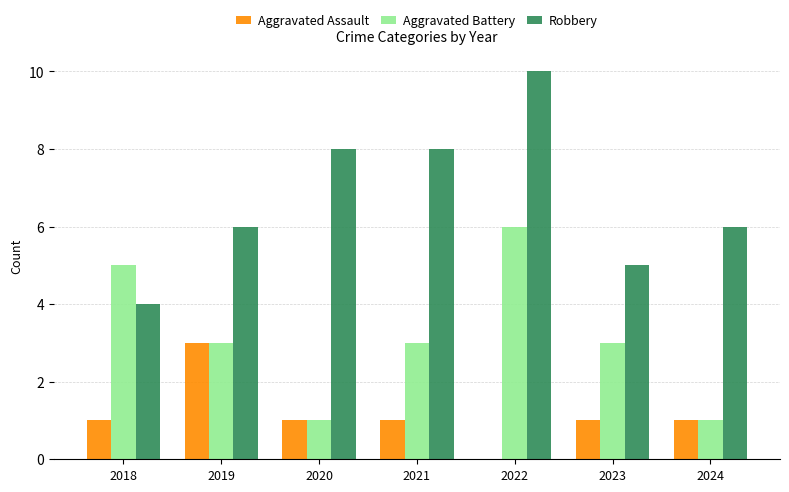

What is the spread (max minus min) of values at 2021?

7